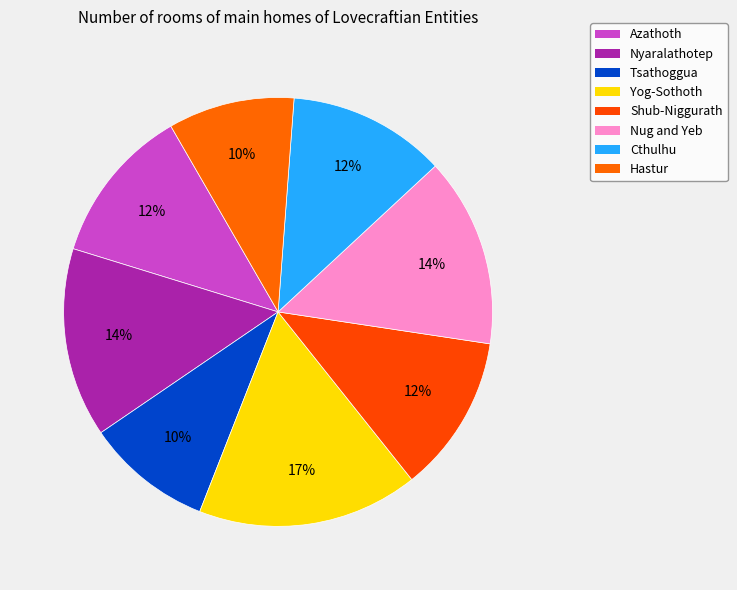

Combined, what portion of the pie is Hastur and Cthulhu?

21.4%